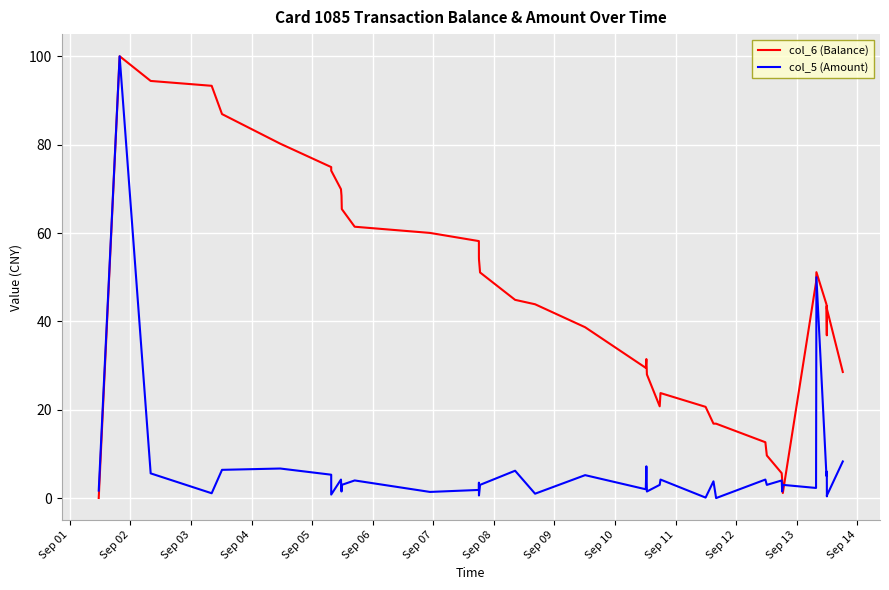

Is the value of col_5 (Amount) at 37 greater than the value of col_6 (Balance) at 37?

No